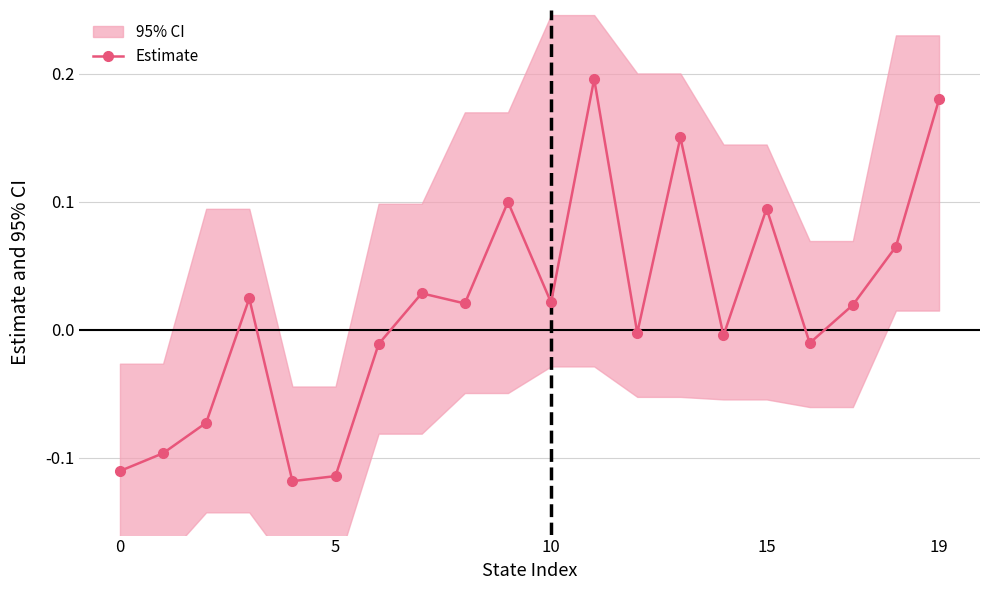

True or false: Estimate has more than 2 points higher than both neighbors.

True